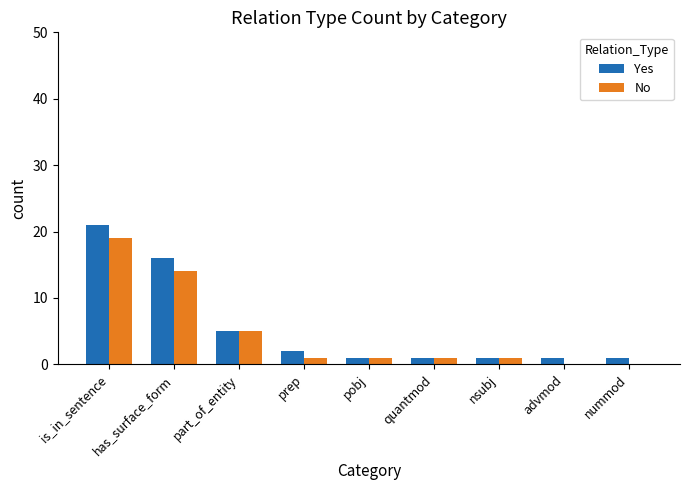

Is it true that Yes equals 14 at is_in_sentence?

False